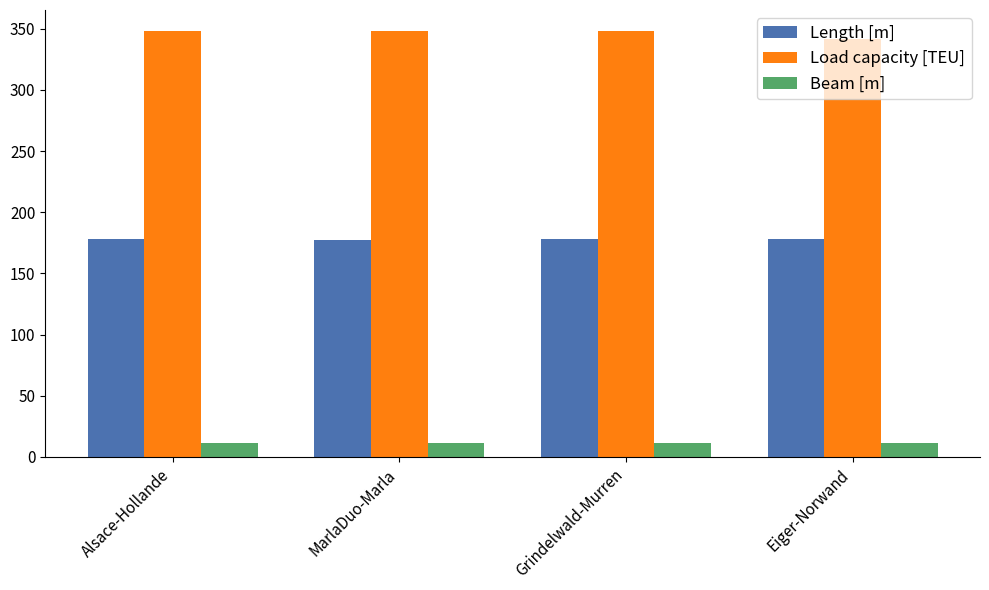

Count the Length [m] values in the range 178 to 179.

3